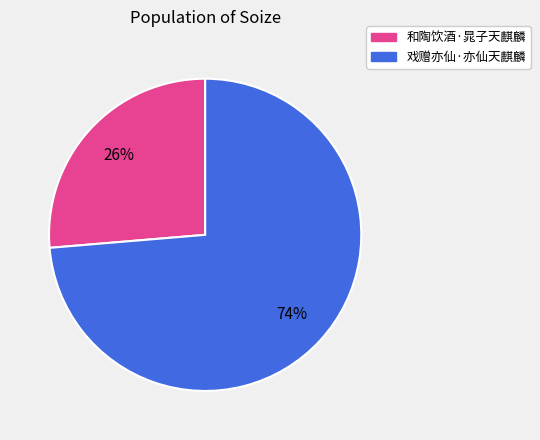

What percentage is the 和陶饮酒·晁子天麒麟 slice, to the nearest percent?

26%